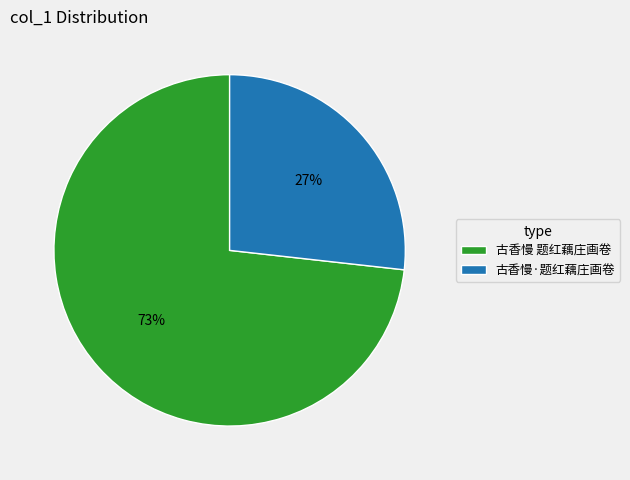

Which category has the biggest portion of the pie?

古香慢 题红藕庄画卷